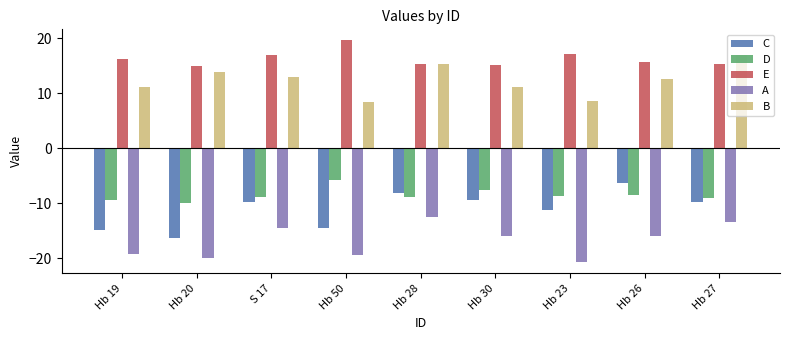

What is the highest value of the E series?

19.6